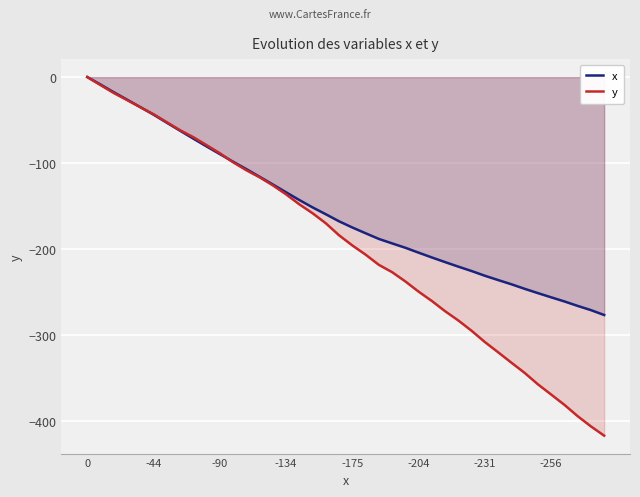

Which has a higher value, 21 or 15?

15